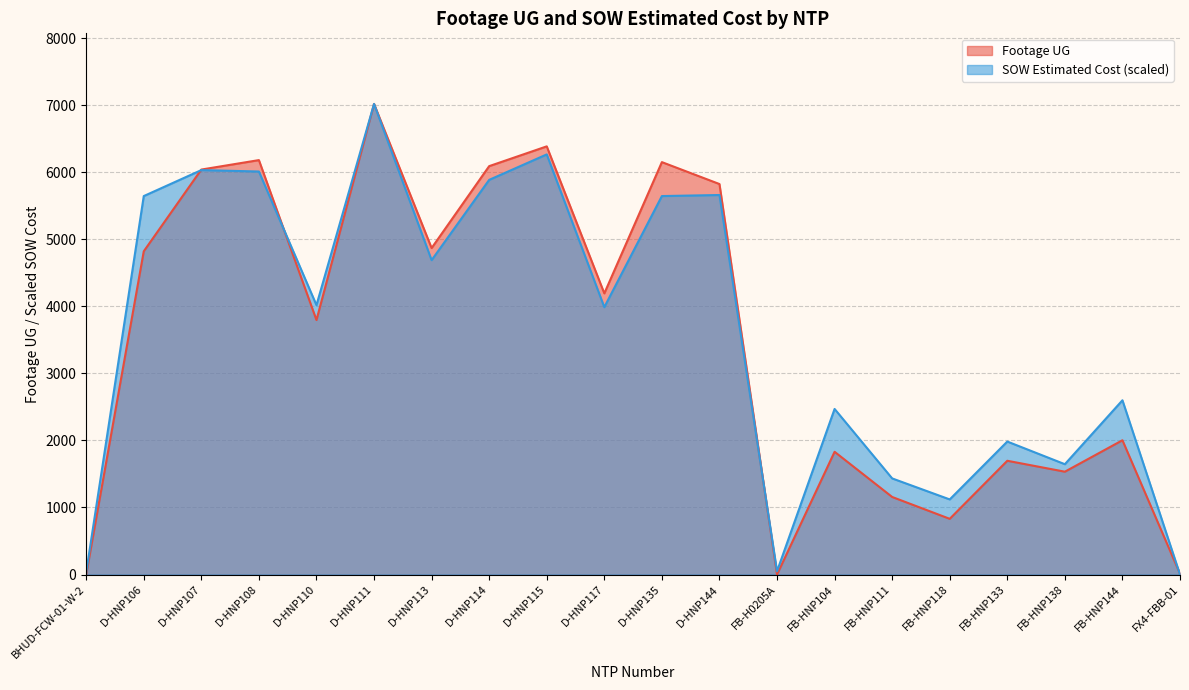

How many series are shown in this chart?

2